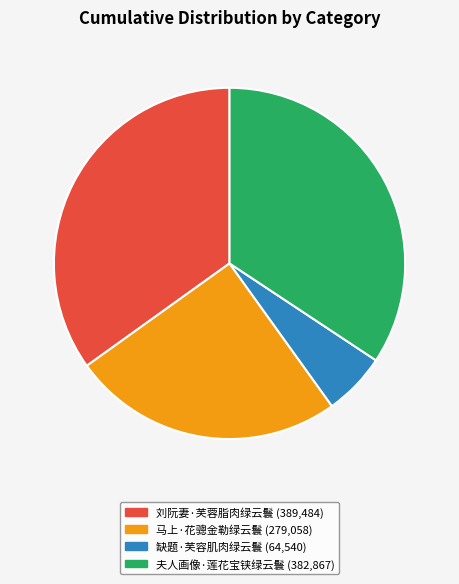

Which has a higher value, 缺题·芙容肌肉绿云鬟 or 夫人画像·莲花宝铗绿云鬟?

夫人画像·莲花宝铗绿云鬟